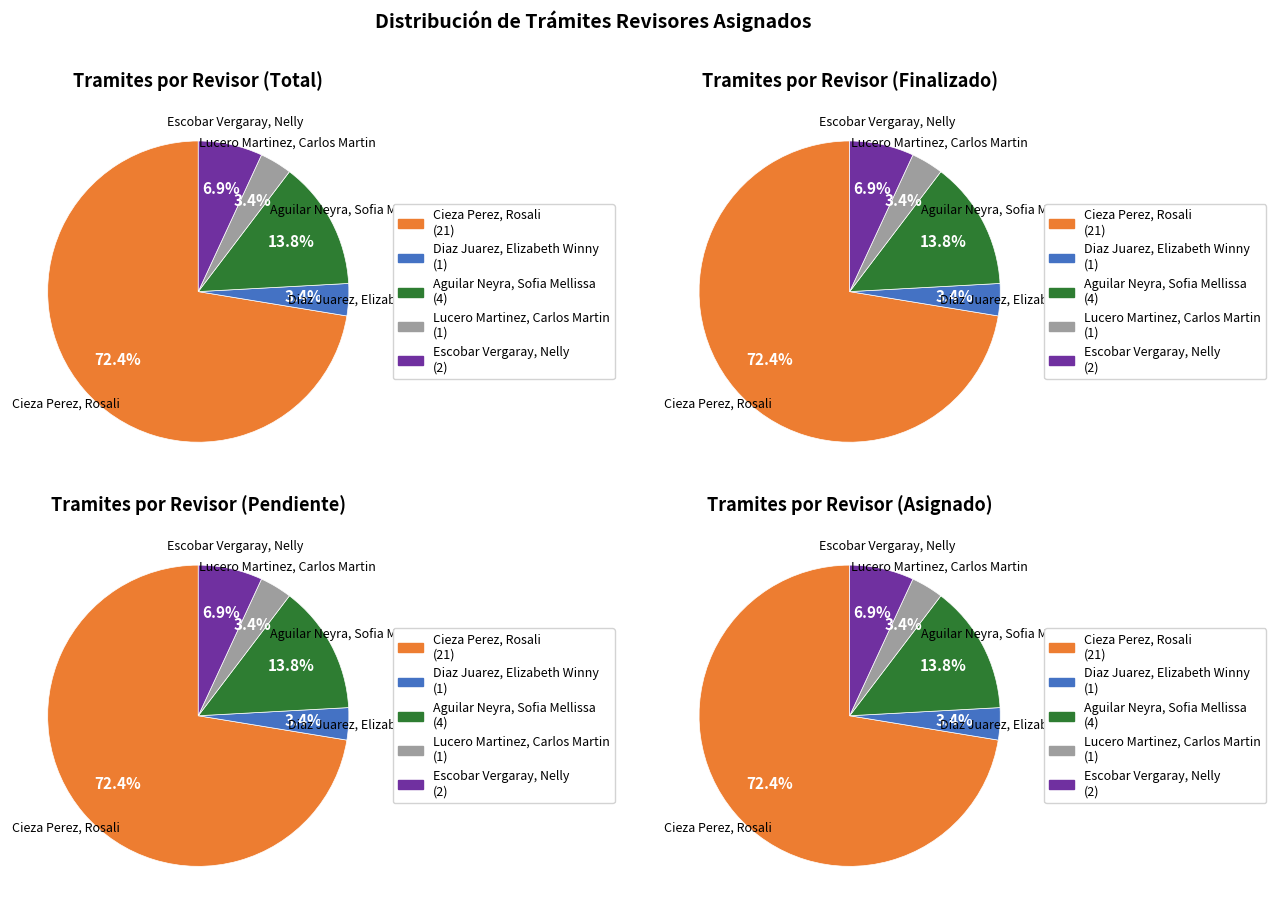

To the nearest percent, what portion does Diaz Juarez, Elizabeth Winny represent?

3%